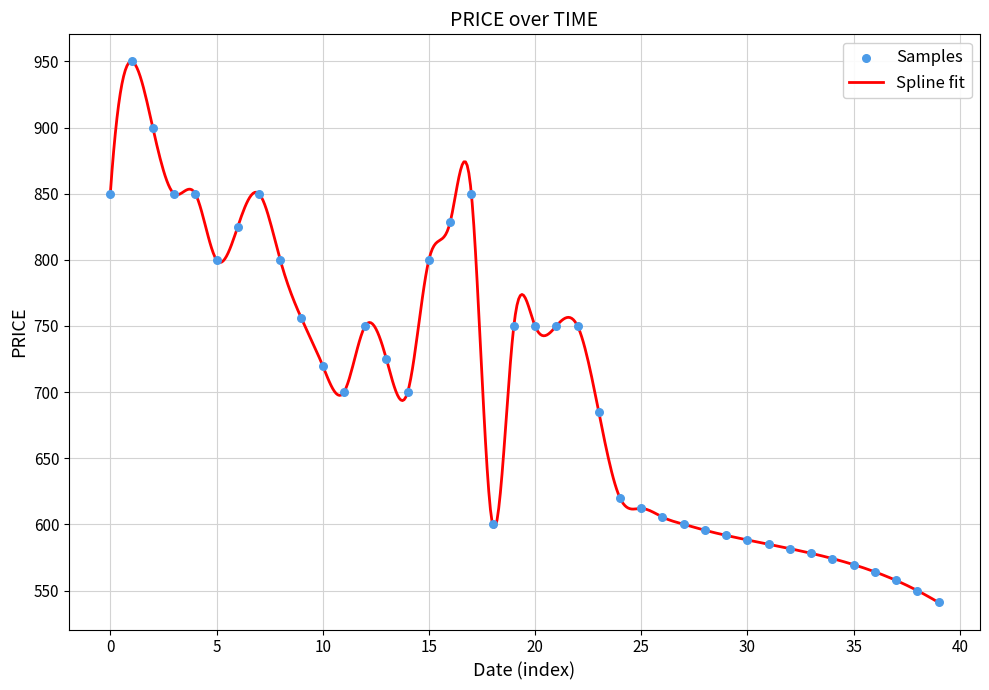

Between 11 and 22, which is larger?

22